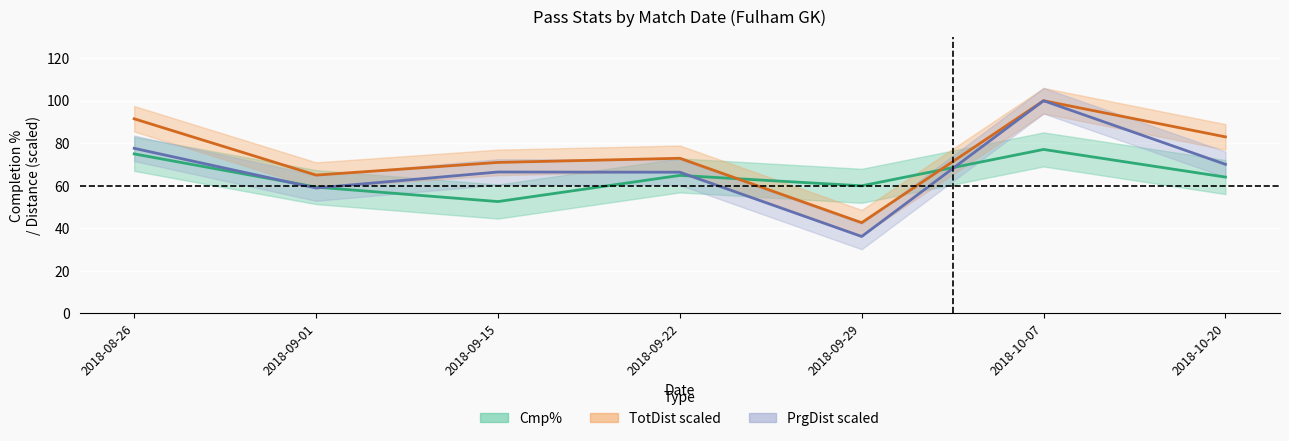

What is the difference between the PrgDist scaled values at 2018-08-26 and 2018-09-01?

18.7